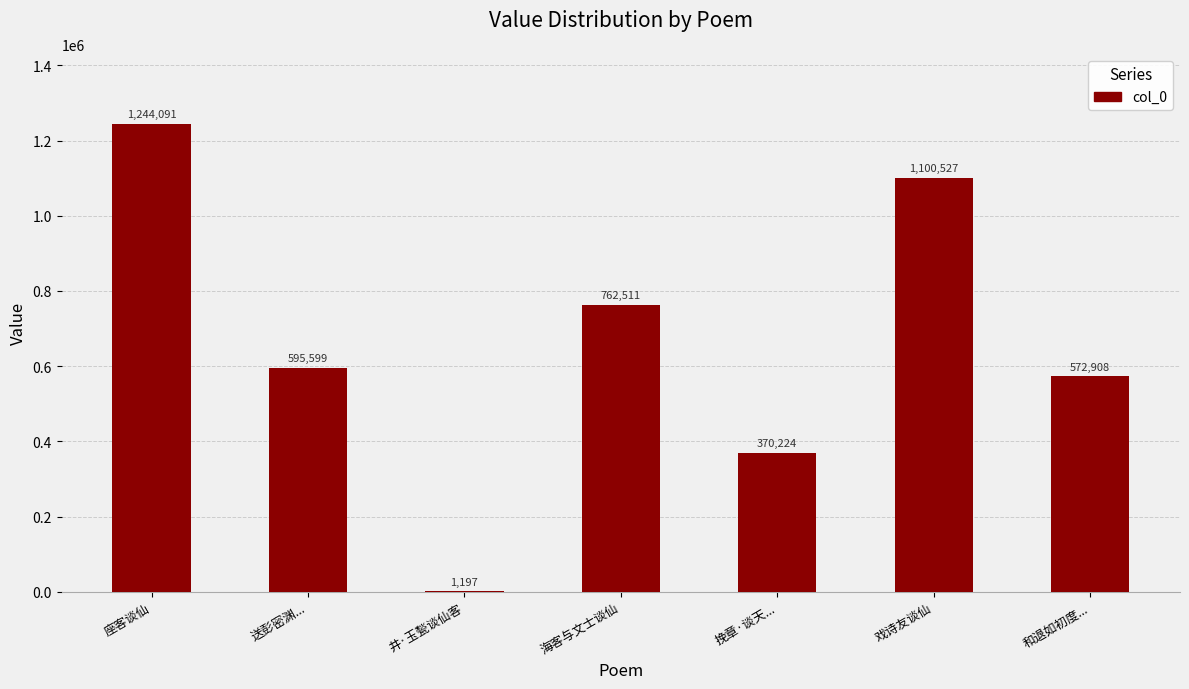

Is it true that the value at 座客谈仙 is 2012618?

False